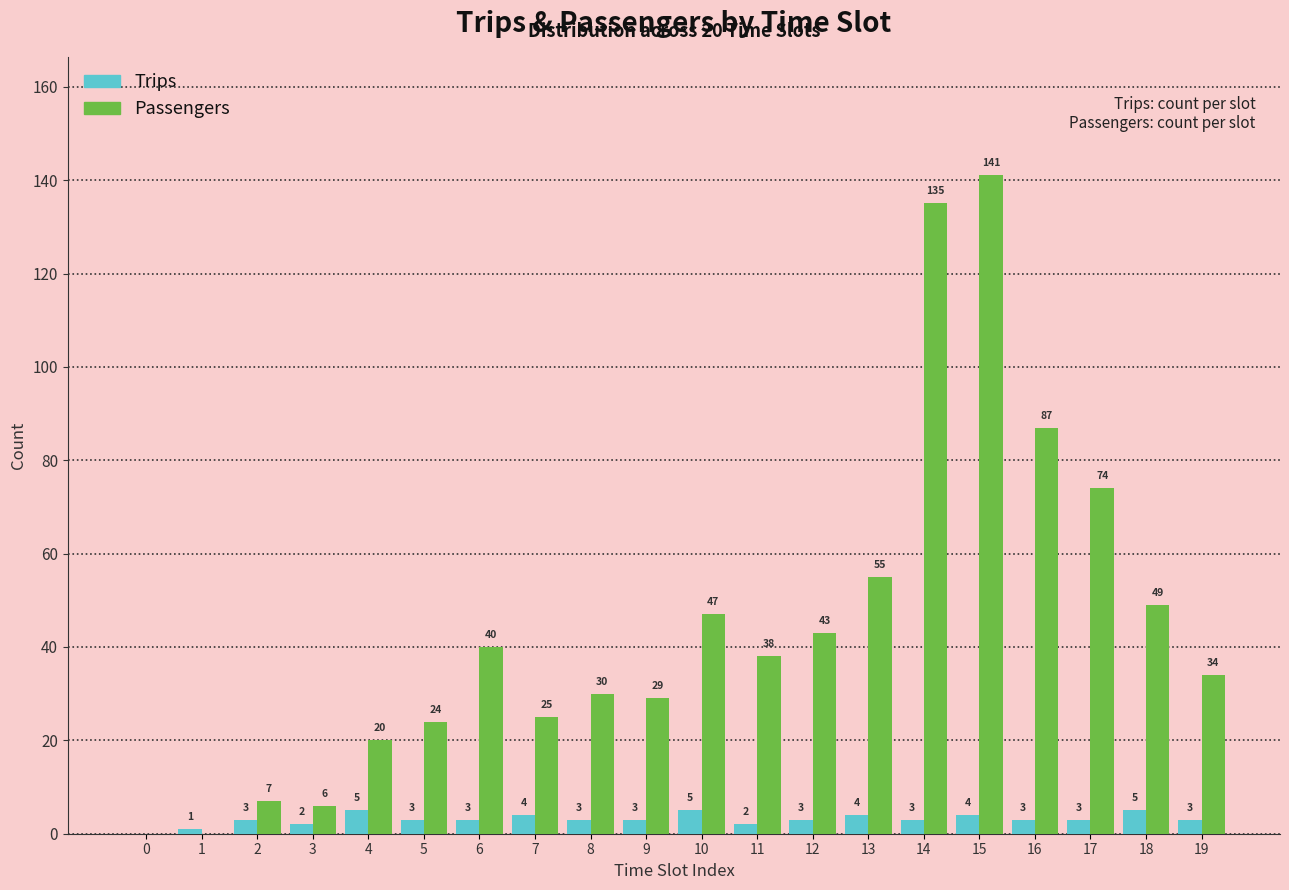

Reading left to right, list all the values displayed in this chart.

Trips: 0=0	1=1	2=3	3=2	4=5	5=3	6=3	7=4	8=3	9=3	10=5	11=2	12=3	13=4	14=3	15=4	16=3	17=3	18=5	19=3
Passengers: 0=0	1=0	2=7	3=6	4=20	5=24	6=40	7=25	8=30	9=29	10=47	11=38	12=43	13=55	14=135	15=141	16=87	17=74	18=49	19=34